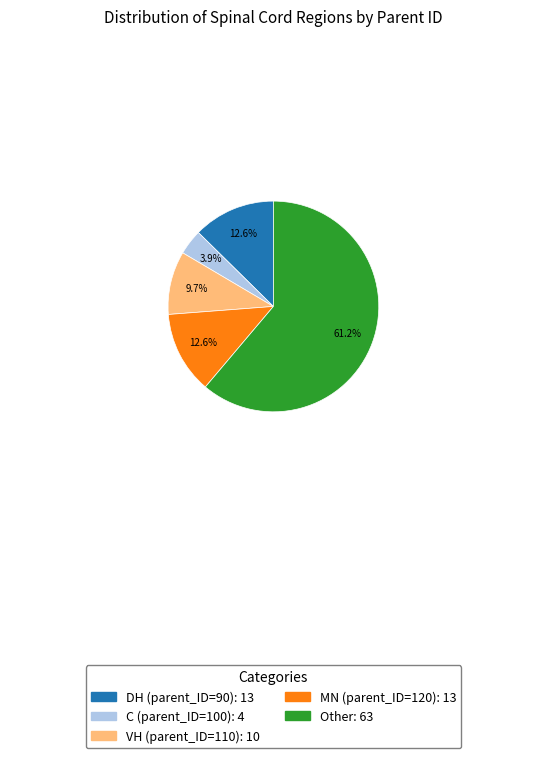

To the nearest percent, what is the difference between the largest and smallest slice percentages?

57%